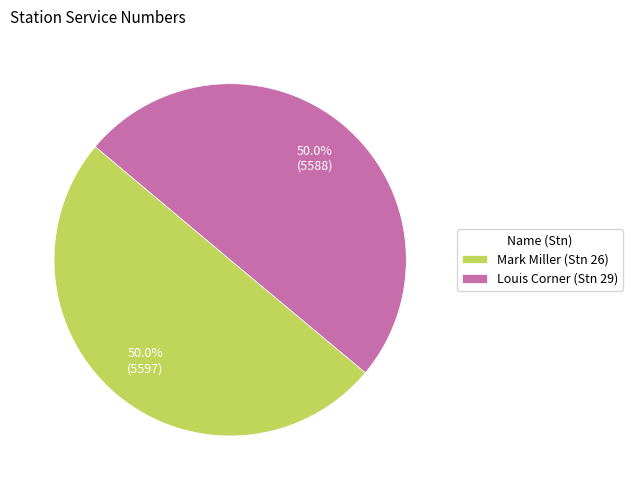

What percentage do Louis Corner (Stn 29) and Mark Miller (Stn 26) together represent?

100.0%